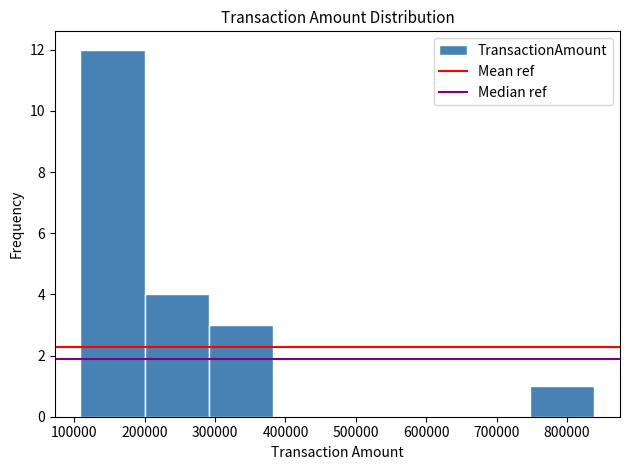

Reading left to right, list every bar in this chart as the range it spans on the x-axis followed by its height. Neither the bar edges nor the heights are printed on the chart, so give them approximately, as read against the axes.

110000 to 200000: 12
200000 to 290000: 4
290000 to 380000: 3
380000 to 470000: 0
470000 to 570000: 0
570000 to 660000: 0
660000 to 750000: 0
750000 to 840000: 1